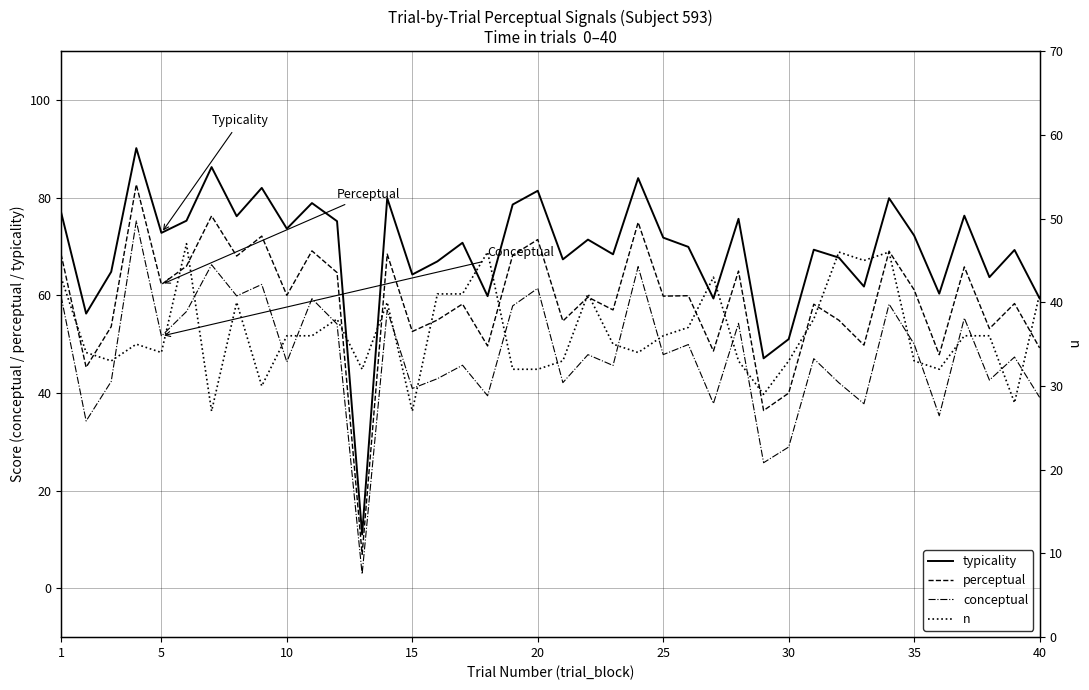

True or false: conceptual and typicality intersect in this chart.

False